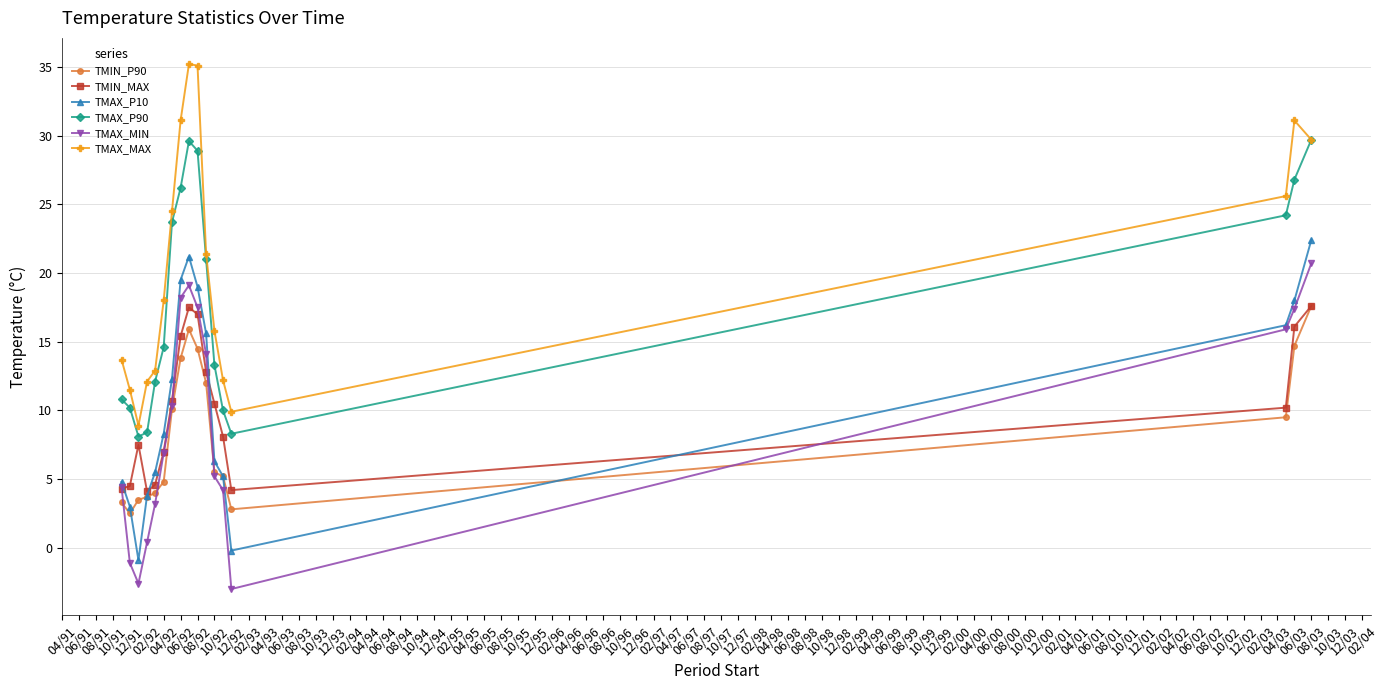

Which series has the largest total across all categories?

TMAX_MAX